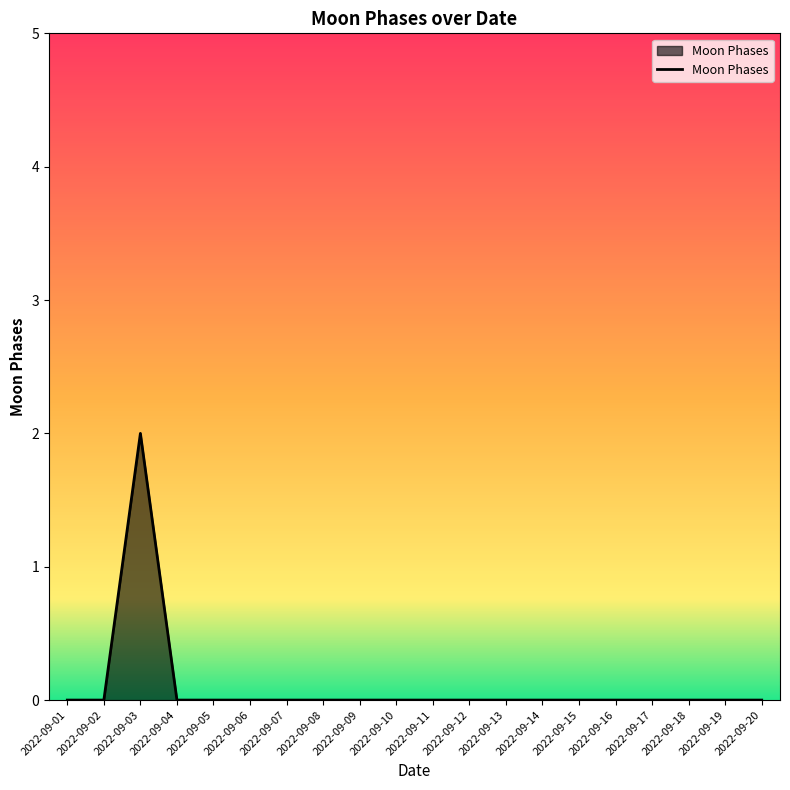

True or false: the data shows 0 at 2022-09-01.

True